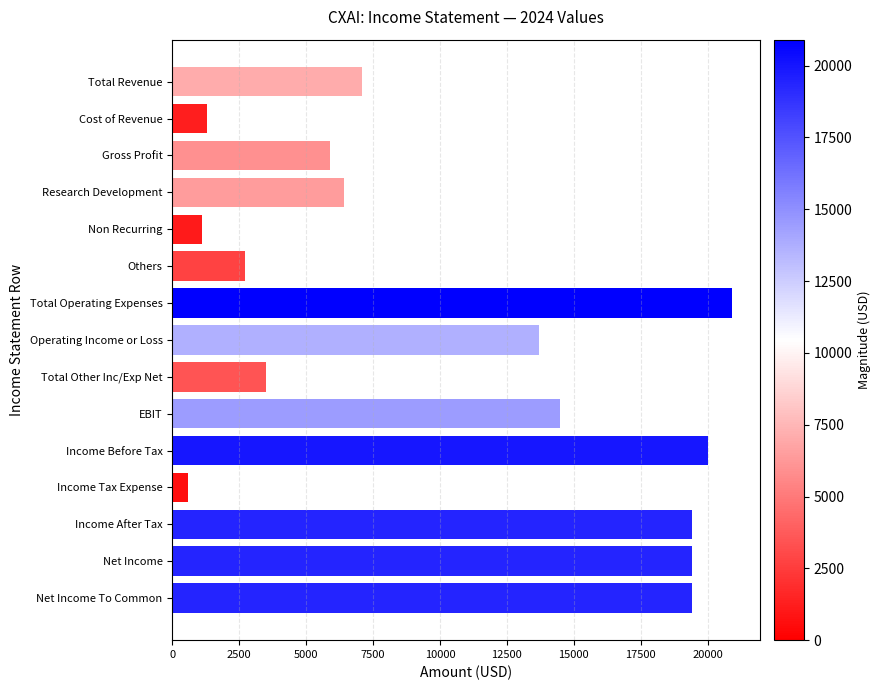

How many values are below 7100?

7